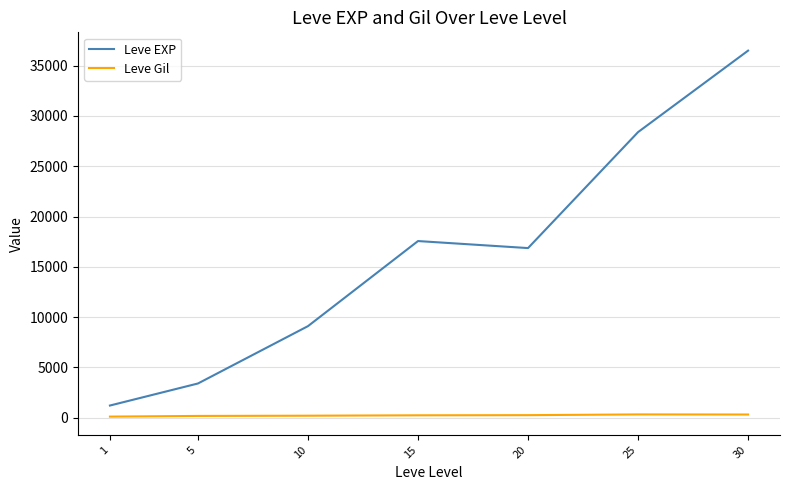

Does the chart display data point markers on the line(s)?

No